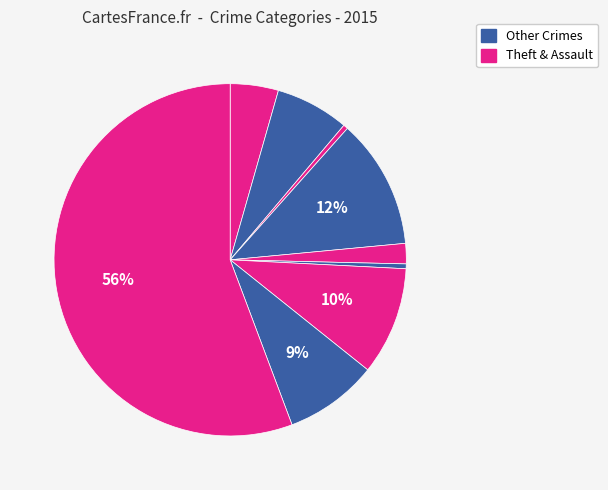

Is there a majority slice in this chart?

Yes